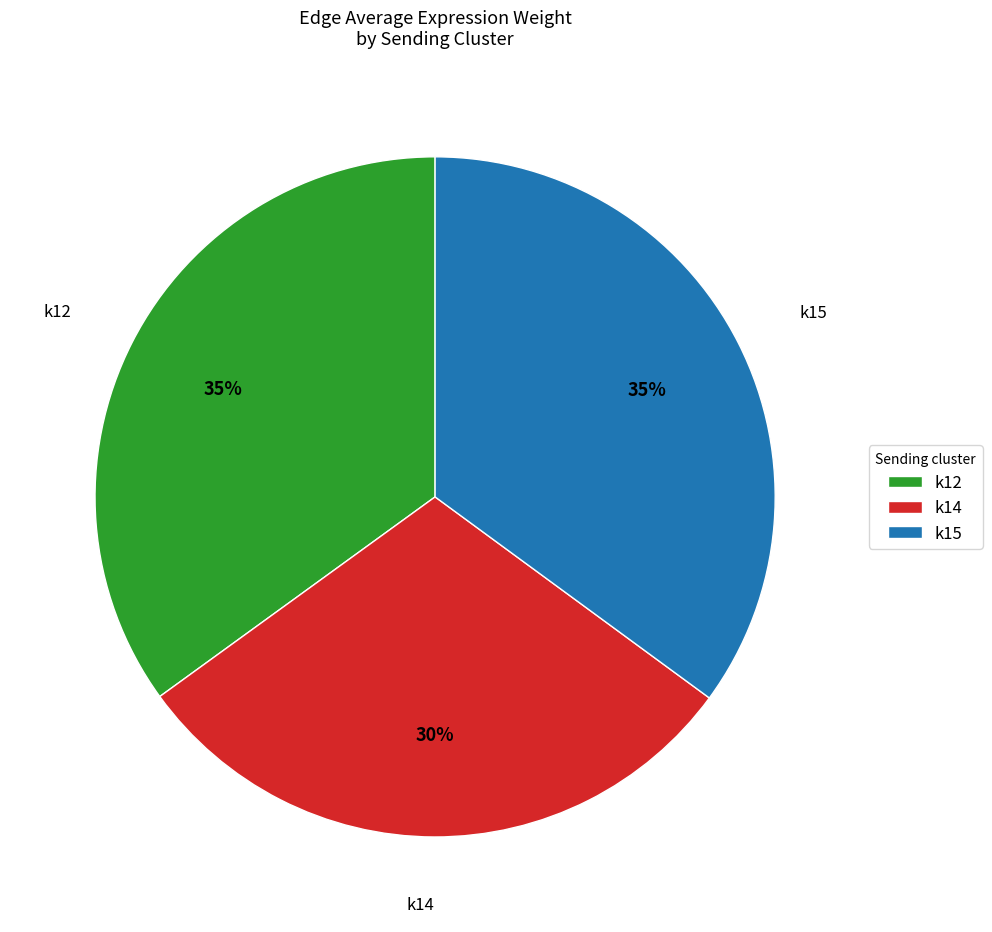

Does k12 represent more than half of the total?

No